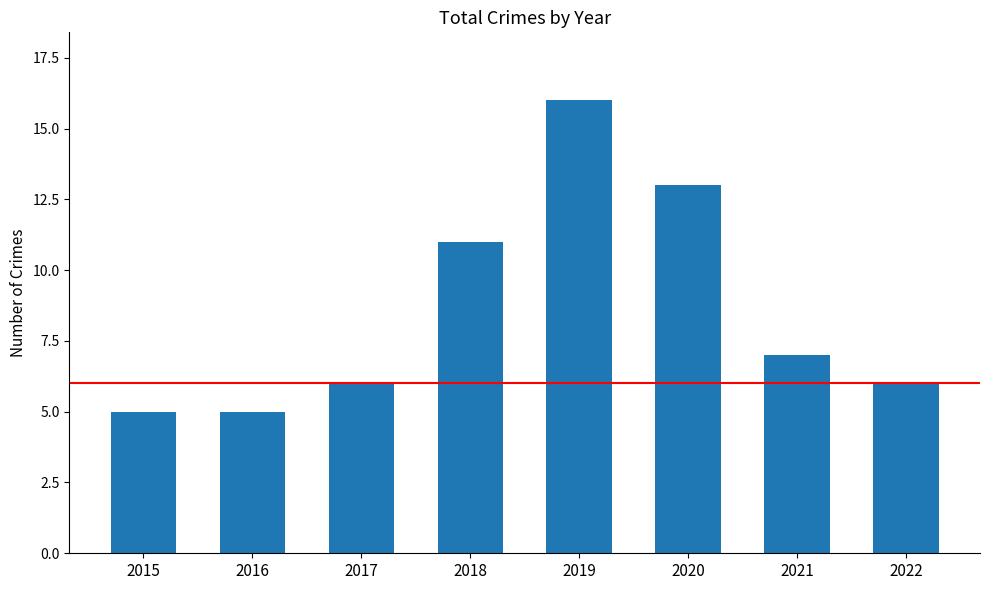

Reading left to right, what are all the values shown in this chart?

2015=5	2016=5	2017=6	2018=11	2019=16	2020=13	2021=7	2022=6